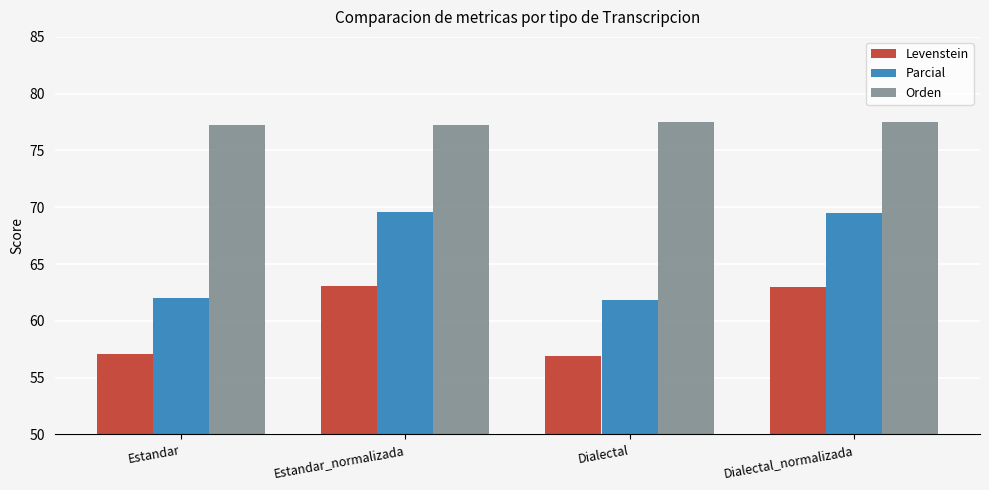

Which series has the largest range (max minus min)?

Parcial